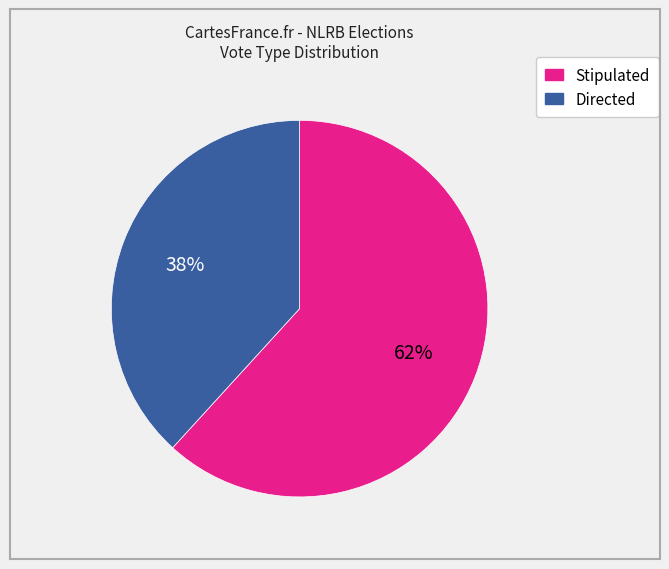

To the nearest percent, what is the difference between the largest and smallest slice percentages?

24%